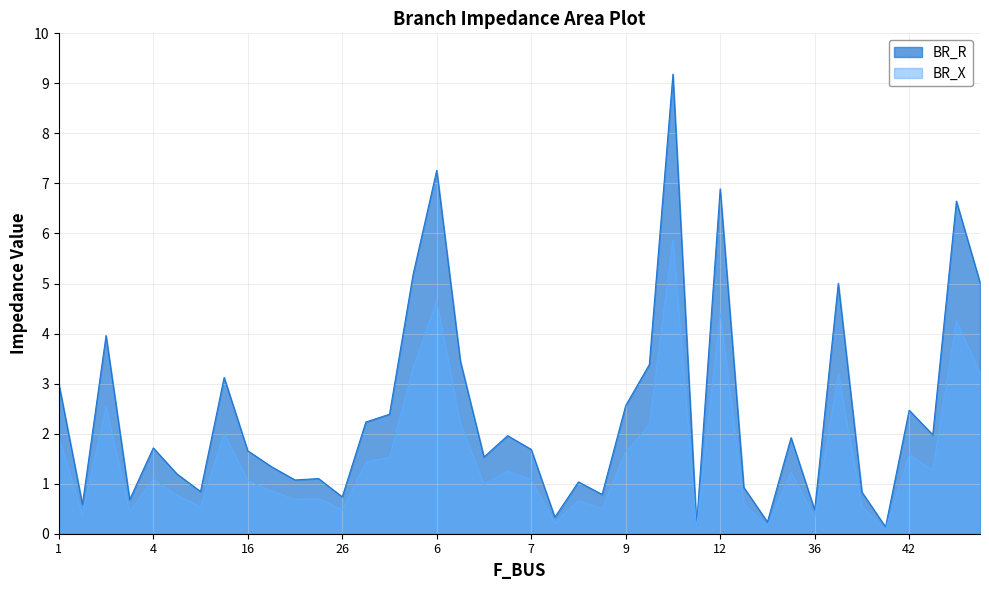

Reading right to left, what are all the values shown in this chart?

BR_R: 5.0	6.6	2.0	2.5	0.1	0.8	5.0	0.5	1.9	0.2	0.9	6.9	0.2	9.2	3.4	2.6	0.8	1.0	0.3	1.7	2.0	1.5	3.5	7.3	5.2	2.4	2.2	0.7	1.1	1.1	1.3	1.7	3.1	0.8	1.2	1.7	0.7	4.0	0.6	3.0
BR_X: 3.2	4.3	1.3	1.6	0.1	0.5	3.2	0.3	1.2	0.2	0.6	4.4	0.1	5.9	2.2	1.6	0.5	0.7	0.2	1.1	1.3	1.0	2.2	4.6	3.3	1.5	1.4	0.5	0.7	0.7	0.9	1.1	2.0	0.5	0.8	1.1	0.4	2.5	0.4	1.9